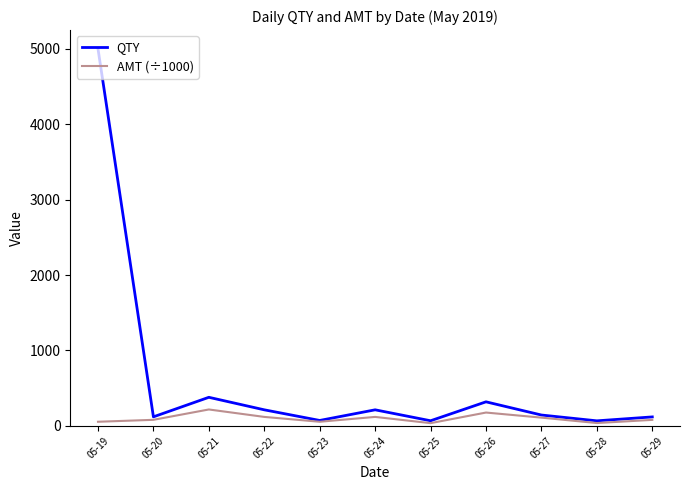

At which category is the sum across all series the highest?

05-19